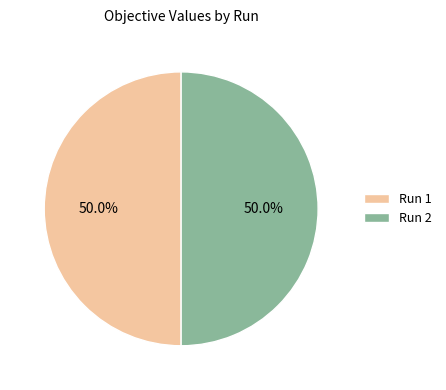

To the nearest percent, what percentage of the pie is Run 1?

50%